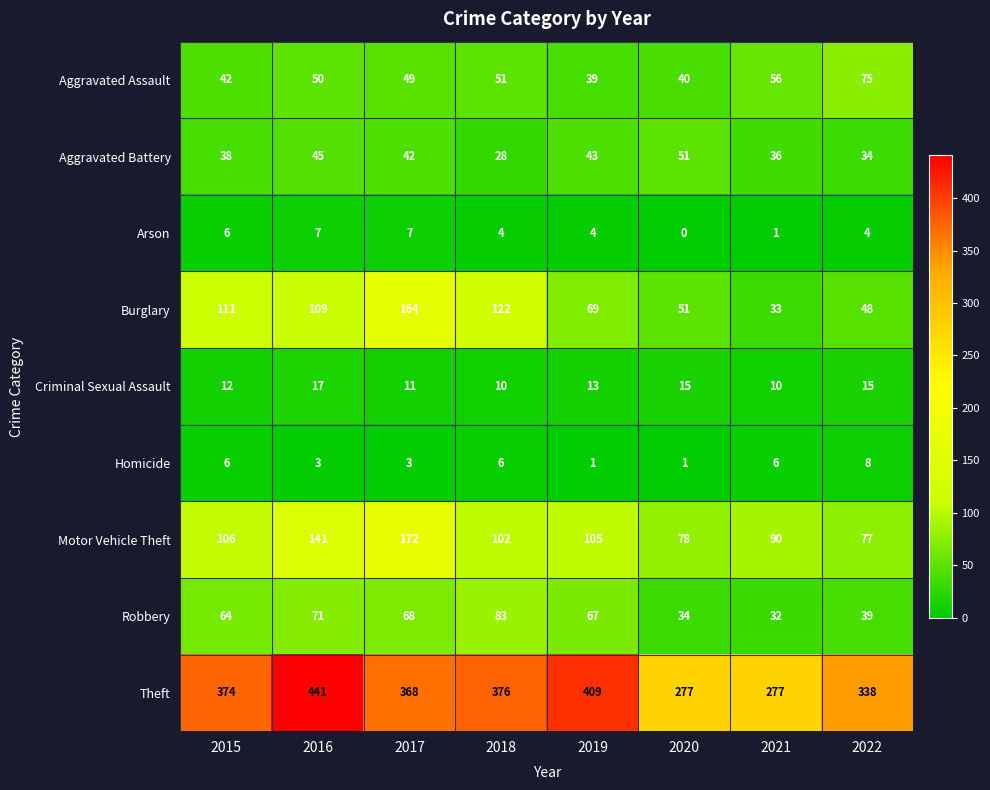

List the labels in order of Burglary value, smallest first.

2021, 2022, 2020, 2019, 2016, 2015, 2018, 2017